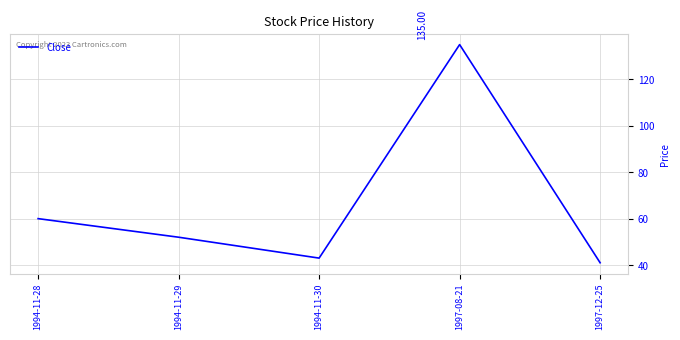

Read the value at 1994-11-28.

60.0